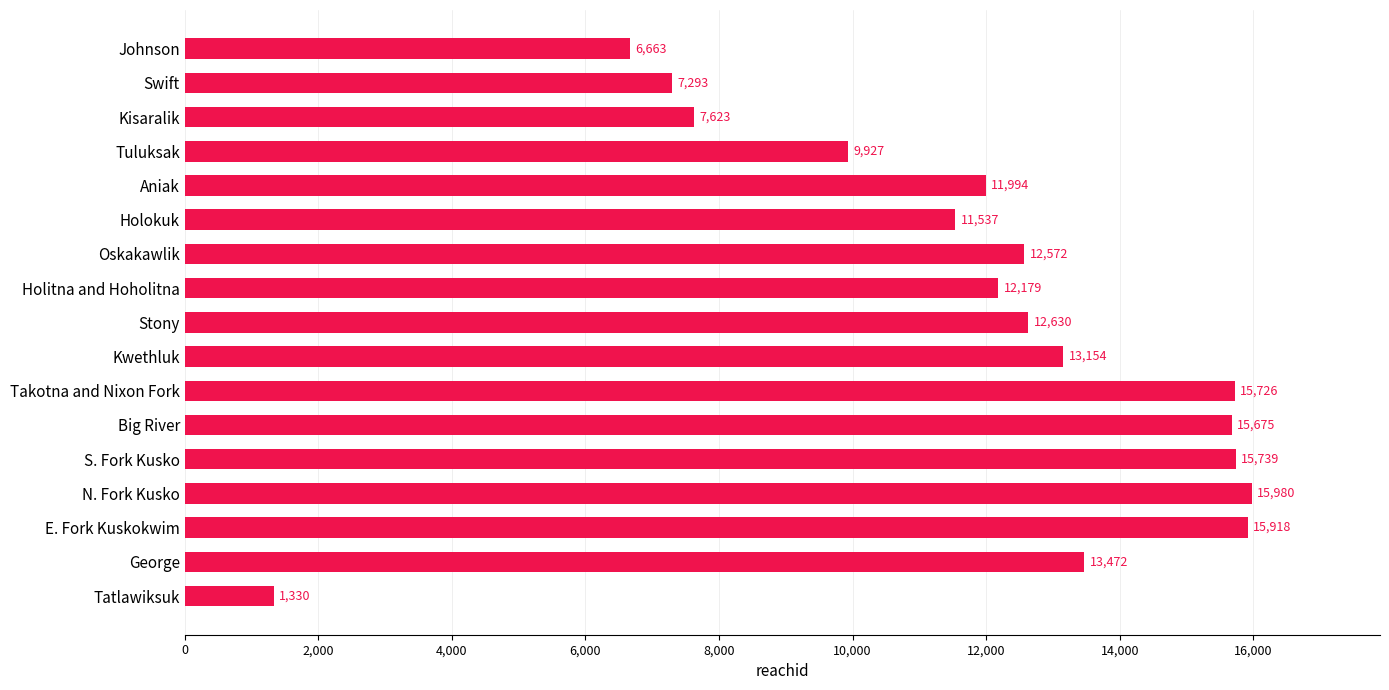

What is the approximate value at Takotna and Nixon Fork, to the nearest 100?

15700